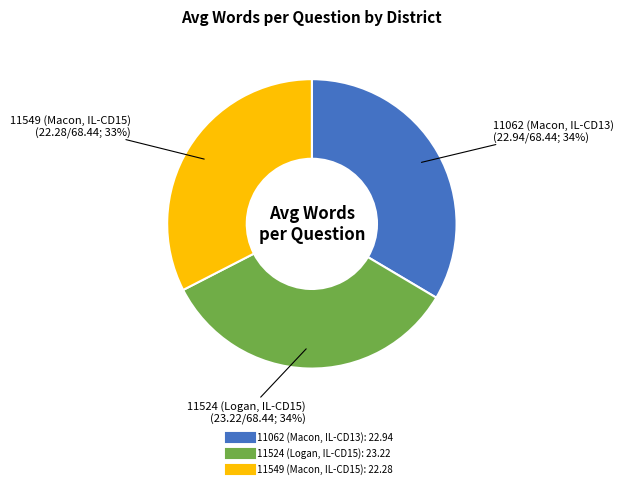

Does any single category account for the majority?

No